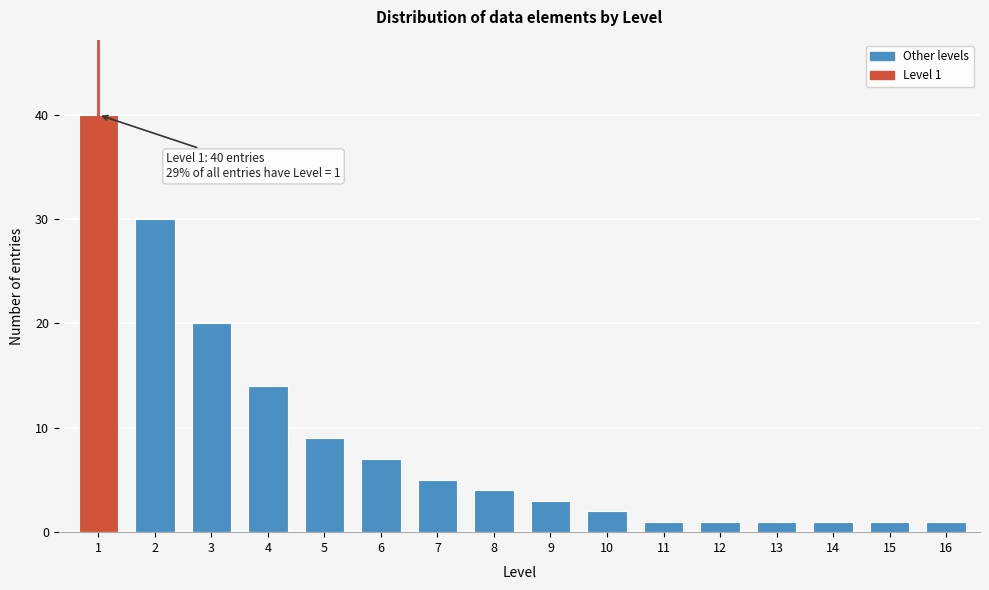

Reading left to right, extract all data points from this chart.

1=40	2=30	3=20	4=14	5=9	6=7	7=5	8=4	9=3	10=2	11=1	12=1	13=1	14=1	15=1	16=1